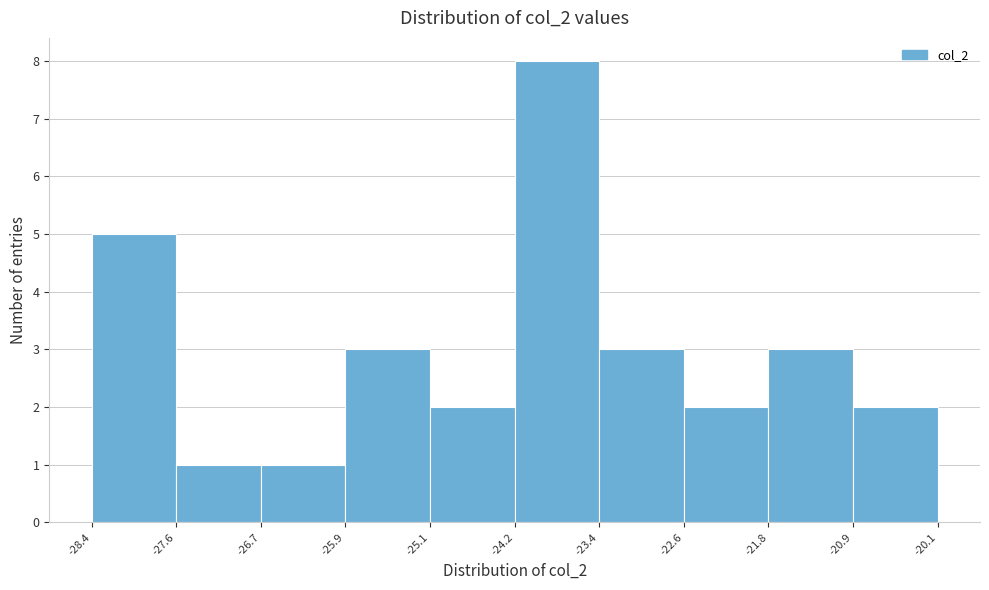

Reading left to right, transcribe this chart: for each bar, give the range it covers on the x-axis and its height. The values are not printed on the chart, so give them approximately, as read against the axis.

-28.4 to -27.6: 5
-27.6 to -26.7: 1
-26.7 to -25.9: 1
-25.9 to -25.1: 3
-25.1 to -24.2: 2
-24.2 to -23.4: 8
-23.4 to -22.6: 3
-22.6 to -21.8: 2
-21.8 to -20.9: 3
-20.9 to -20.1: 2